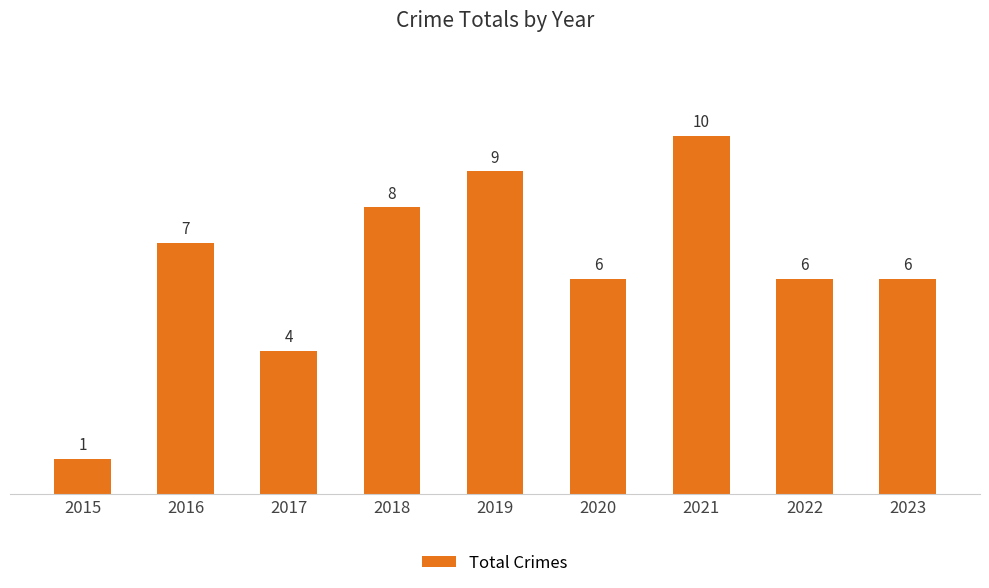

Reading left to right, what are all the values shown in this chart?

1	7	4	8	9	6	10	6	6